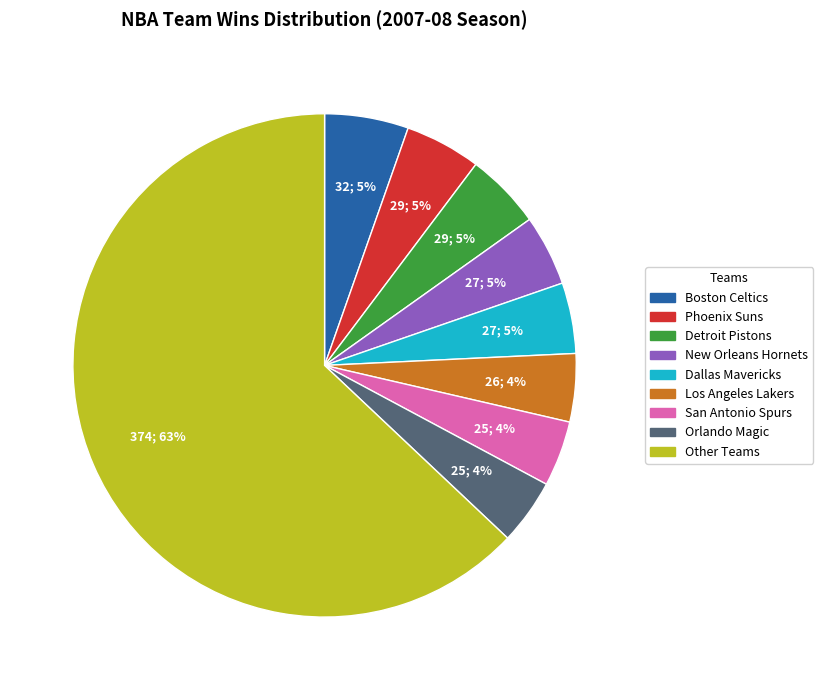

What percentage is the Orlando Magic slice, to the nearest percent?

4%